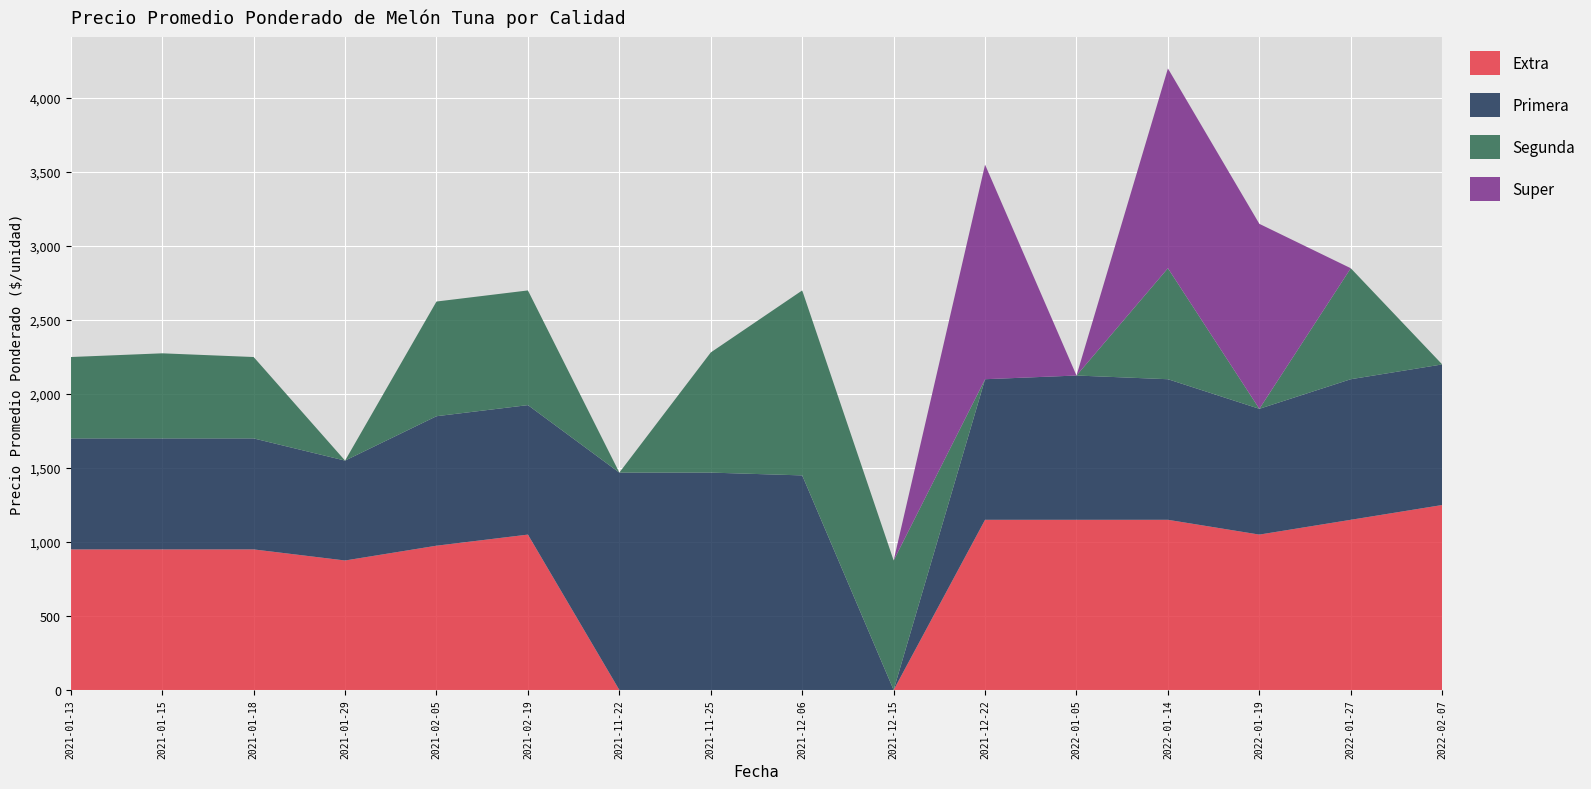

Reading left to right, list all the values displayed in this chart.

Extra: 950	950	950	875	975	1050	0	0	0	0	1150	1150	1150	1050	1150	1250
Primera: 750	750	750	675	875	875	1469	1469	1450	0	950	975	950	850	950	950
Segunda: 550	575	550	0	775	775	0	812	1250	875	0	0	750	0	750	0
Super: 0	0	0	0	0	0	0	0	0	0	1450	0	1350	1250	0	0